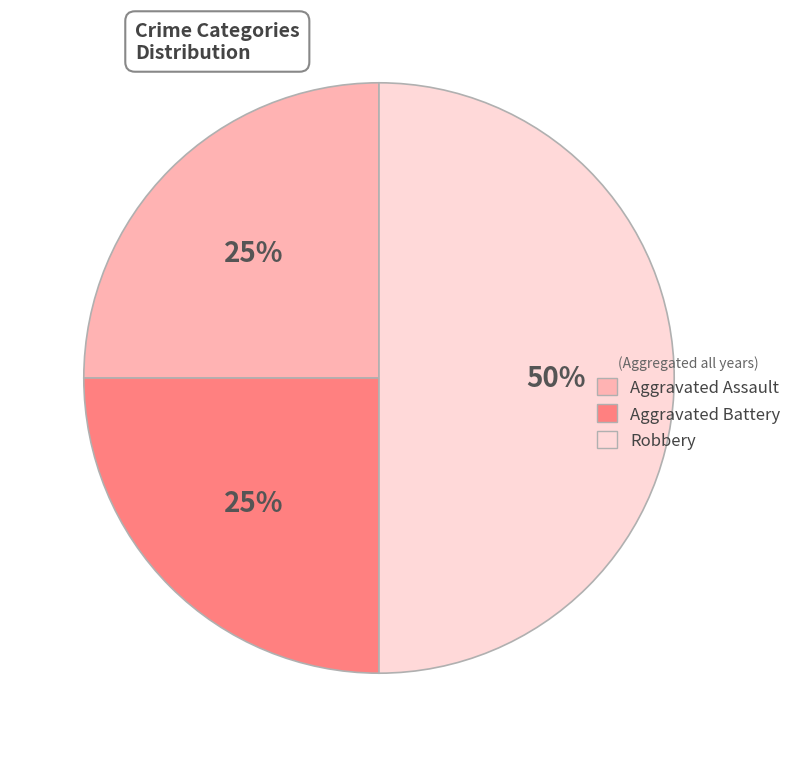

Does Aggravated Battery account for over 50% of the chart?

No